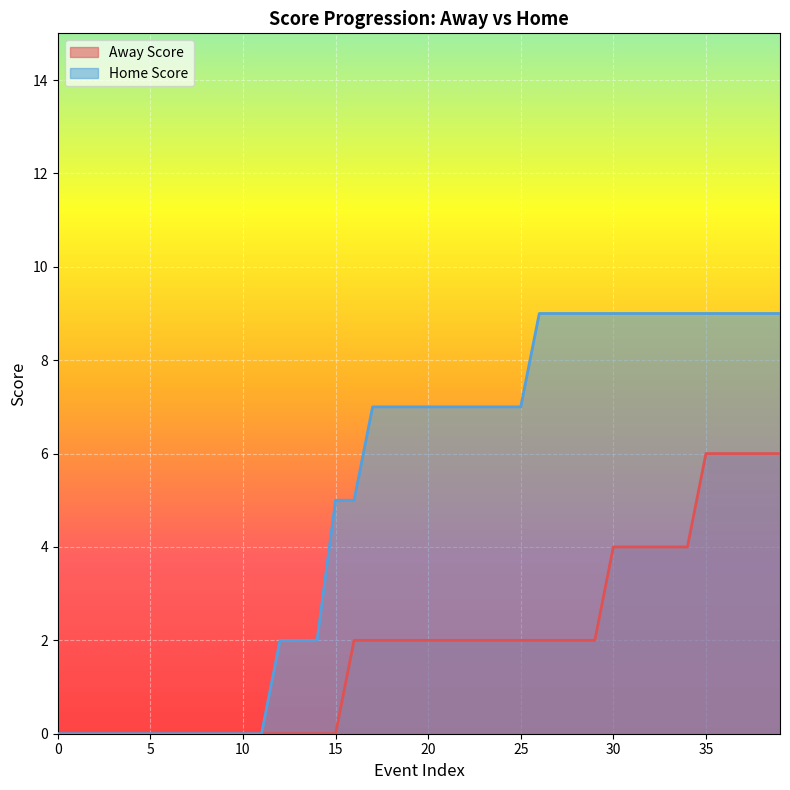

What are all the series names shown in the legend?

Away Score, Home Score